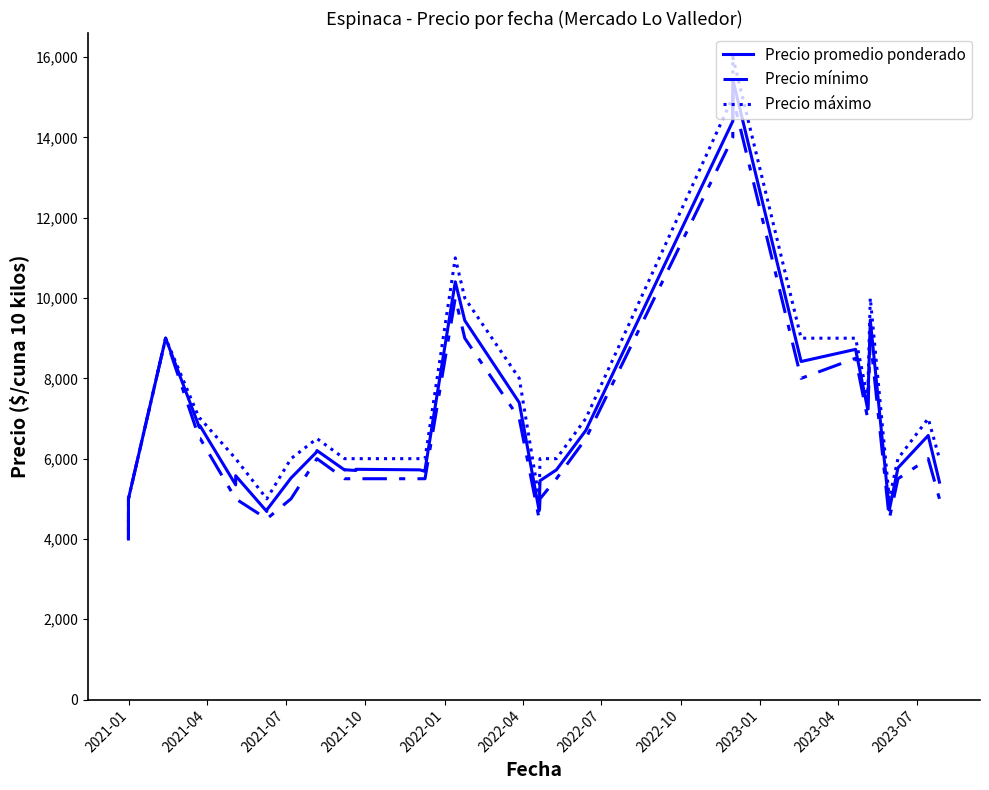

True or false: Precio promedio ponderado has more than 0 points higher than both neighbors.

True